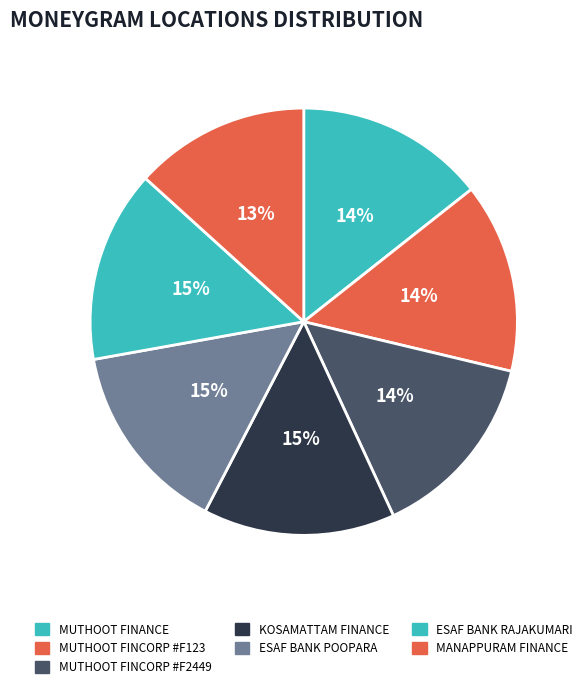

Which category has the biggest portion of the pie?

ESAF BANK RAJAKUMARI